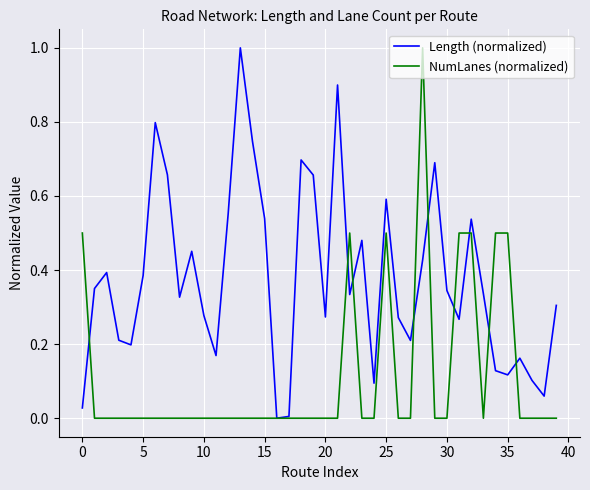

What is the maximum value for Length (normalized)?

1.0